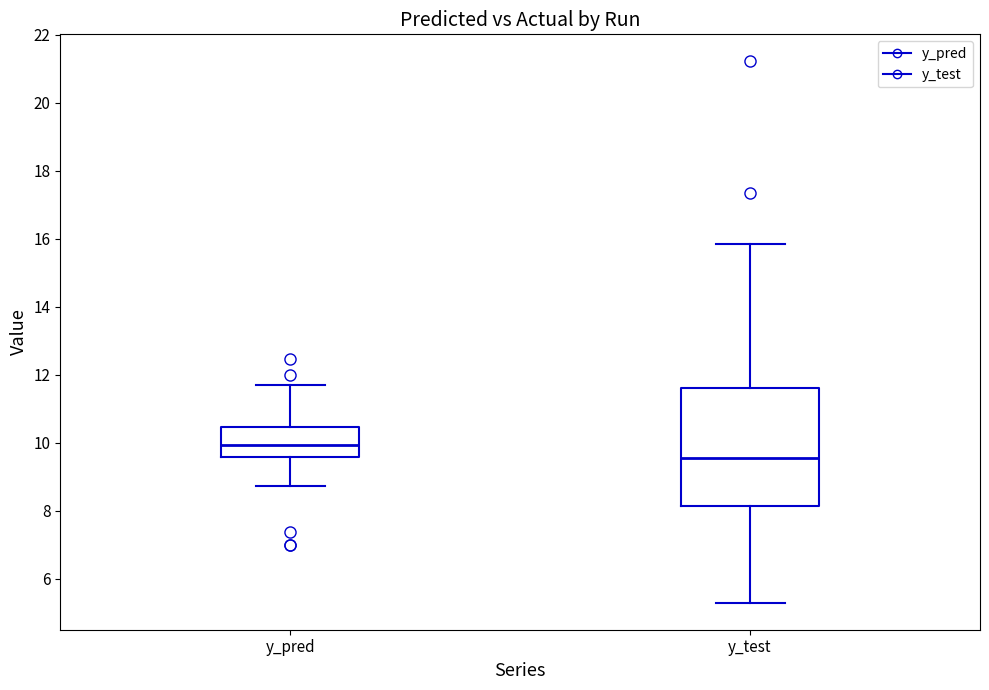

Comparing the boxes themselves (not the whiskers), which one is the tallest?

y_test